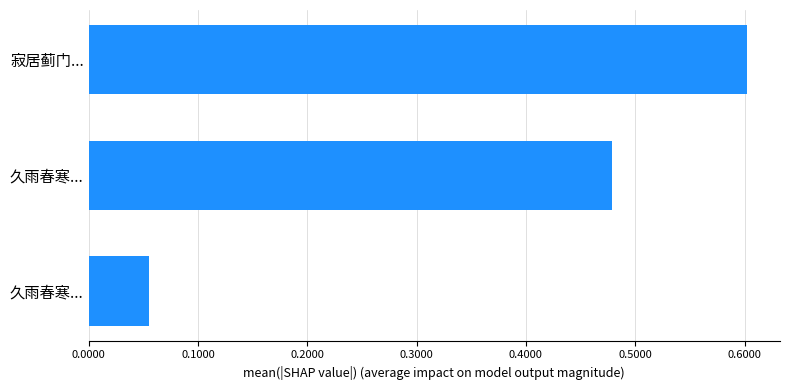

Does the chart contain any negative values?

No